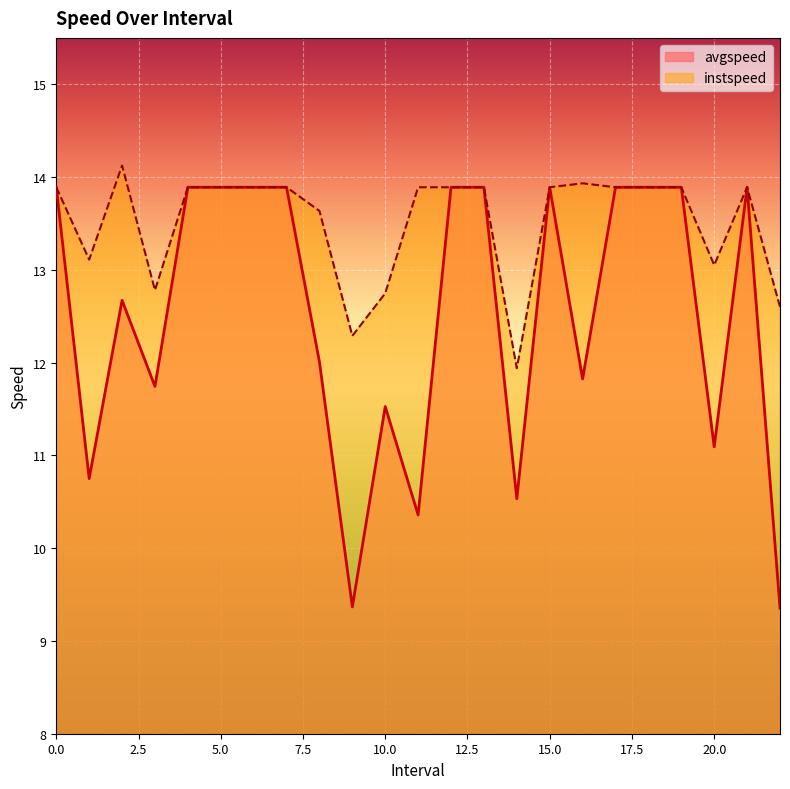

List the series in order of their peak value, lowest first.

avgspeed, instspeed